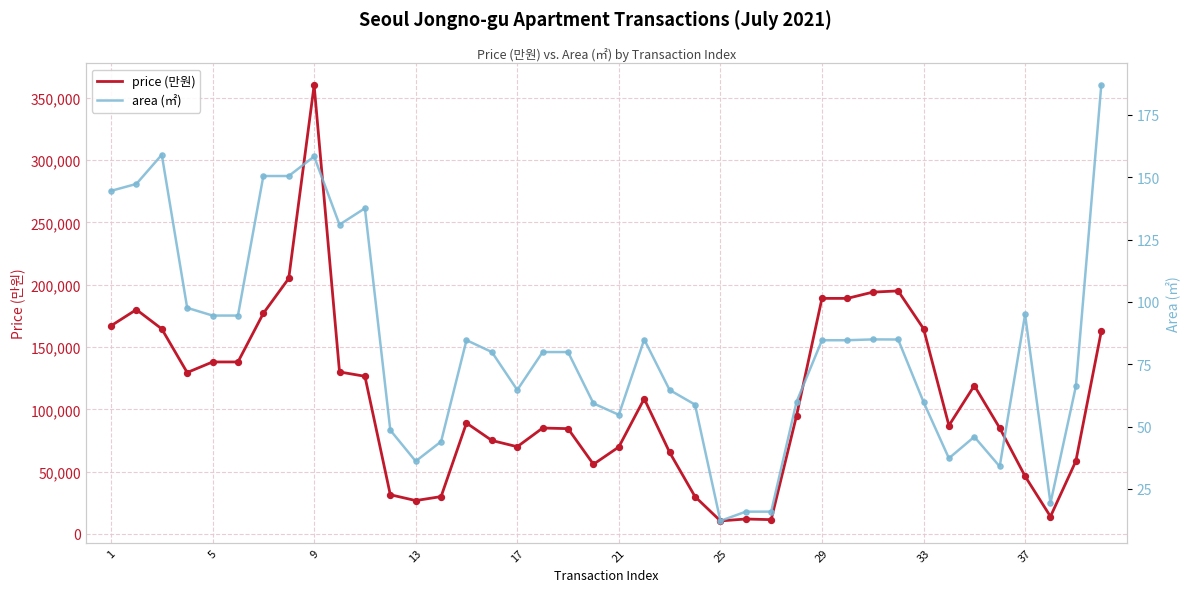

Which series contains the lowest Y value?

area (㎡)